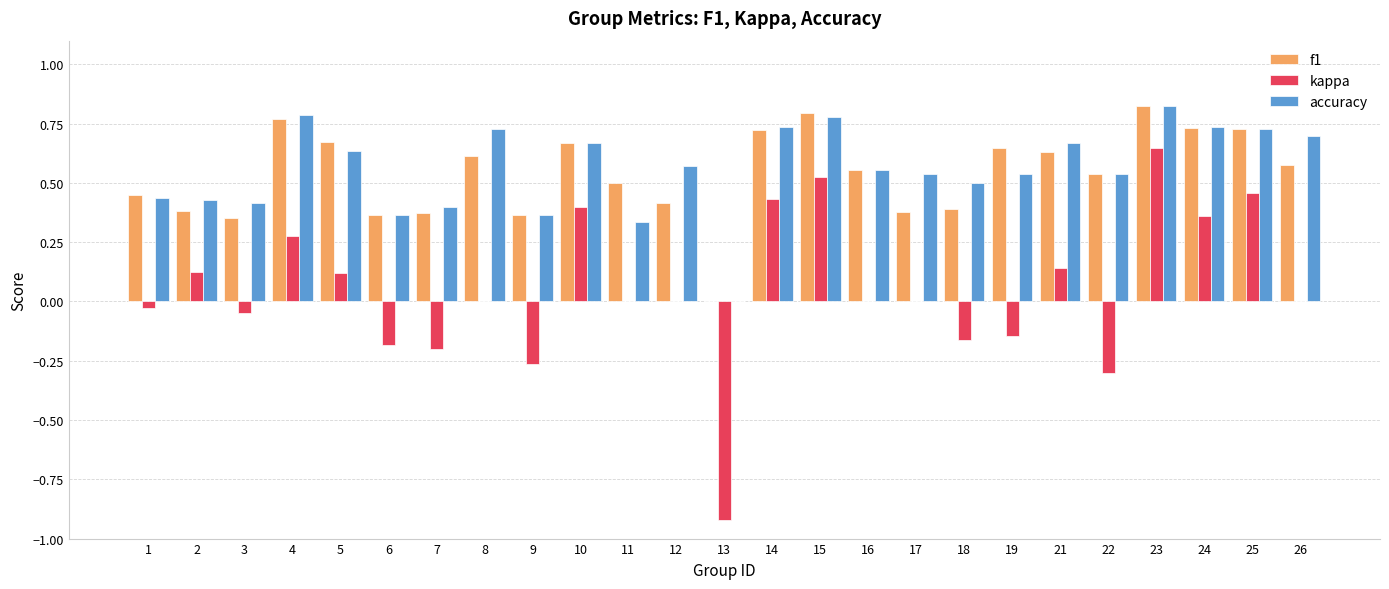

What is the total value across all series at 8?

1.3